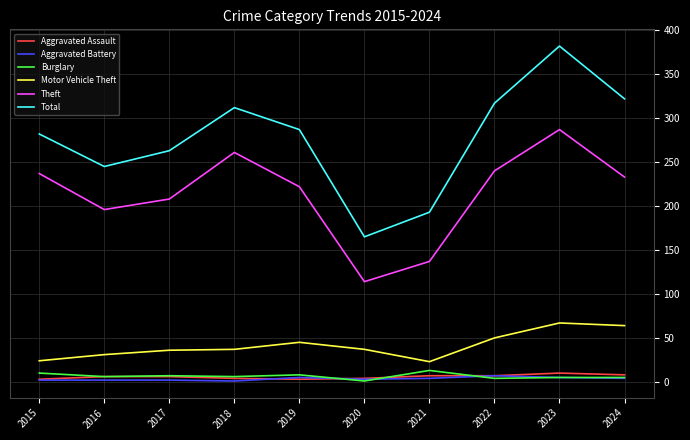

Which series changed the most between 2018 and 2021?

Theft